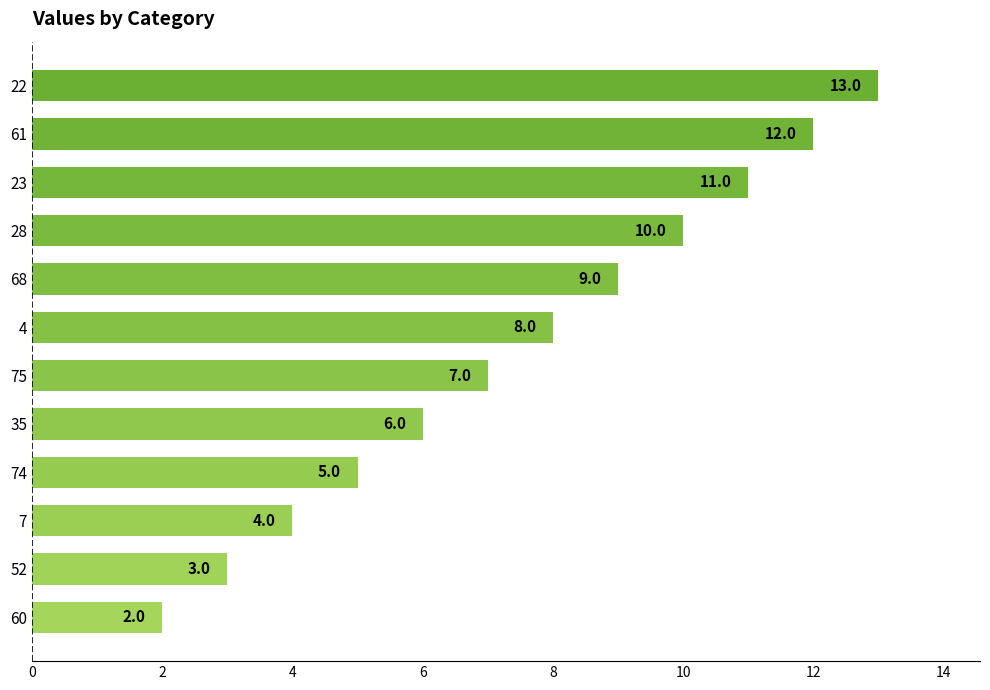

Rank the categories by value from lowest to highest.

60, 52, 7, 74, 35, 75, 4, 68, 28, 23, 61, 22